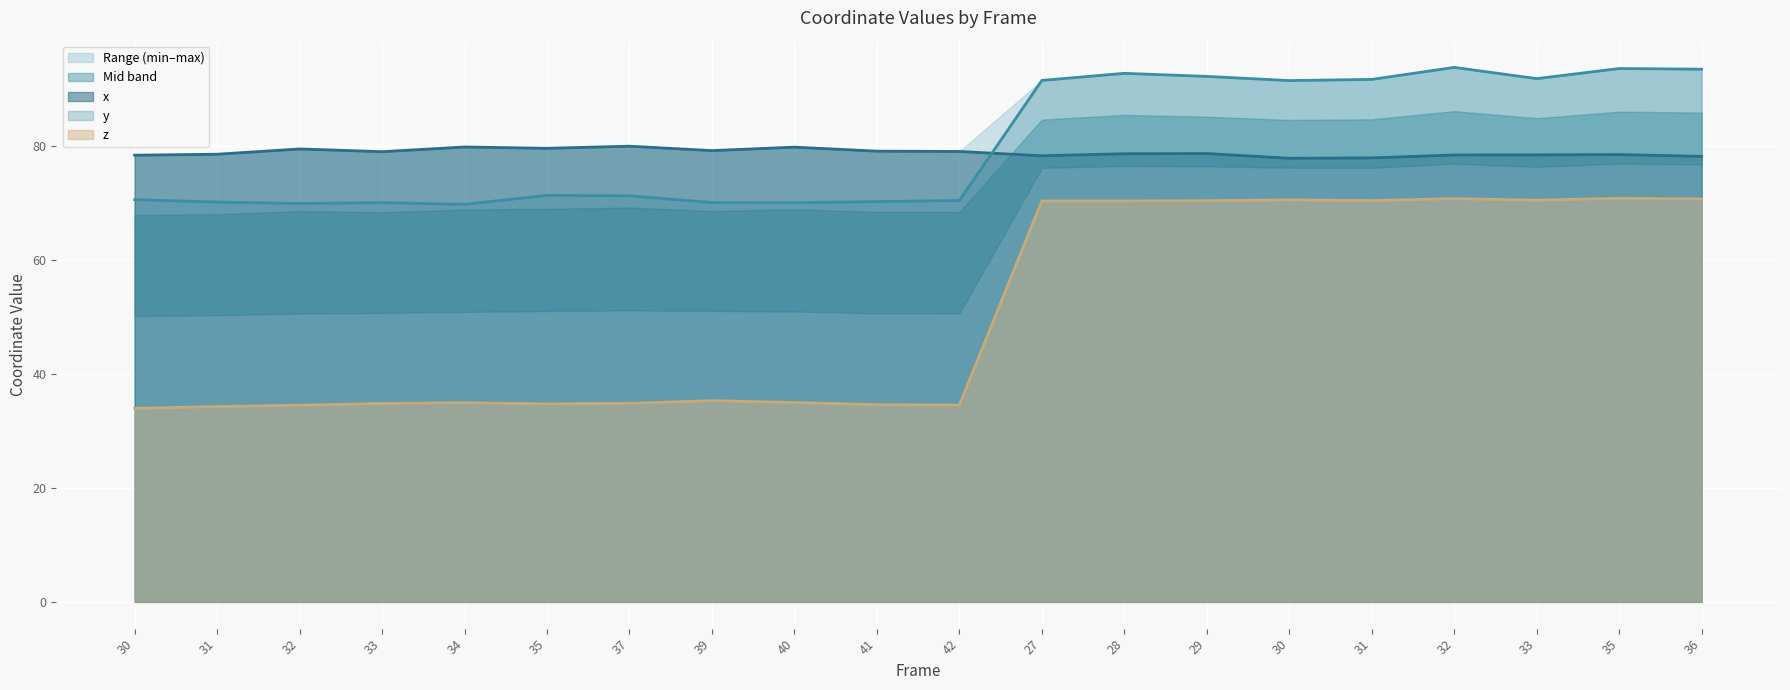

How many intersections are there between y and x?

1